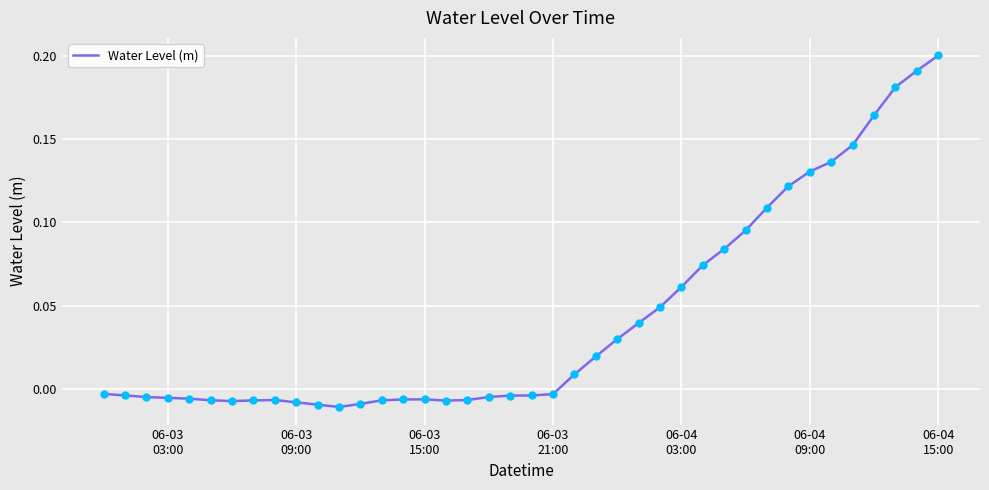

How many lines are shown in the chart?

1